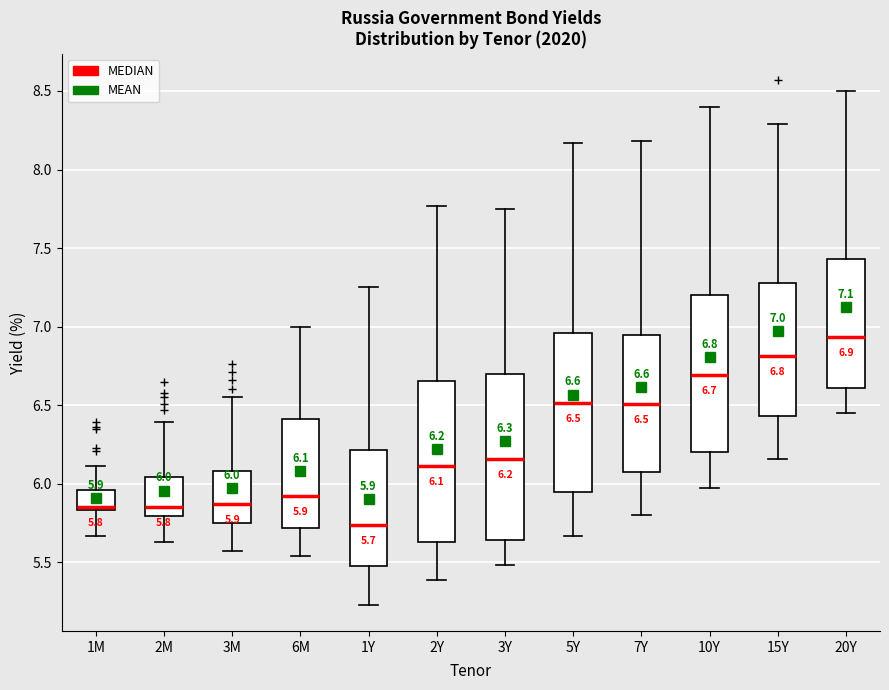

Which box has the highest median line?

20Y